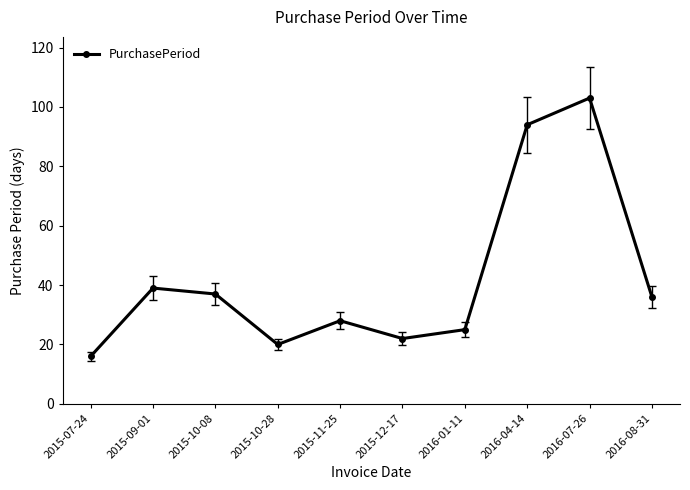

How many distinct data groups are displayed?

1